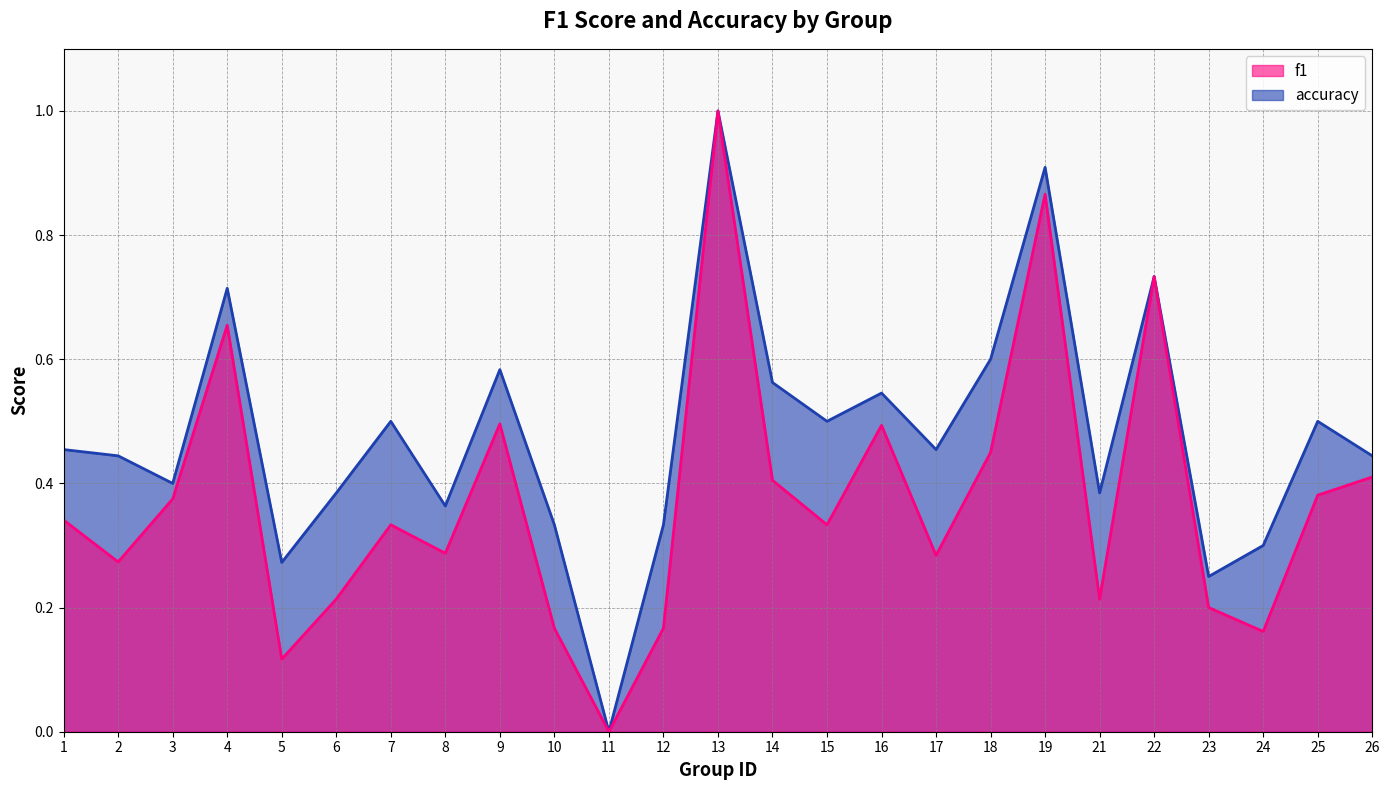

True or false: f1 and accuracy intersect in this chart.

False